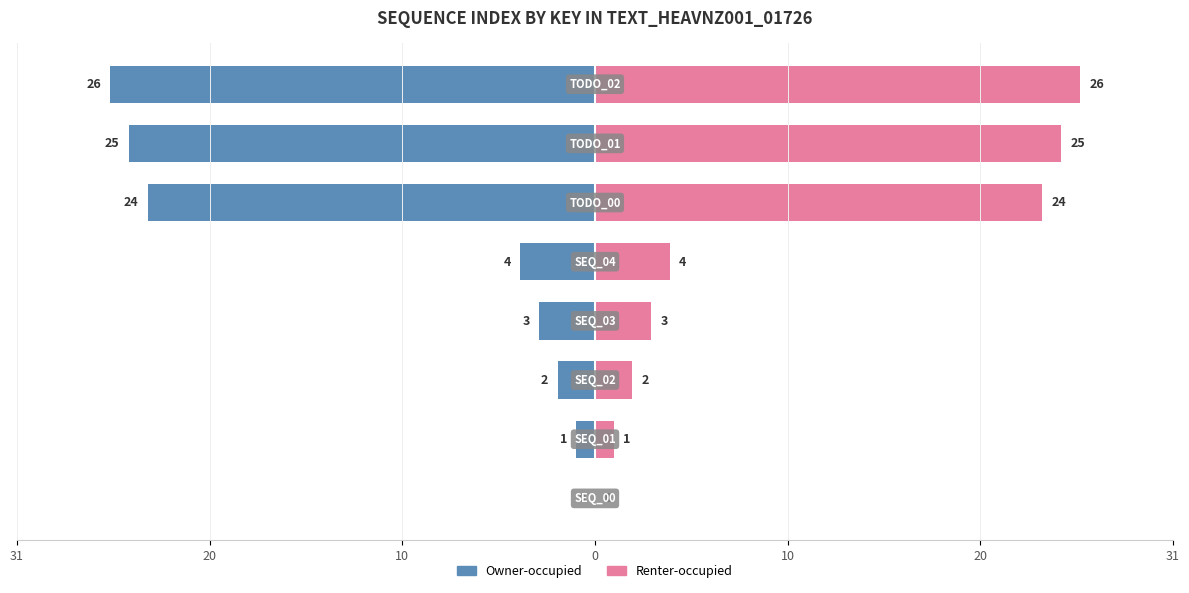

Which series has the largest range (max minus min)?

Owner-occupied